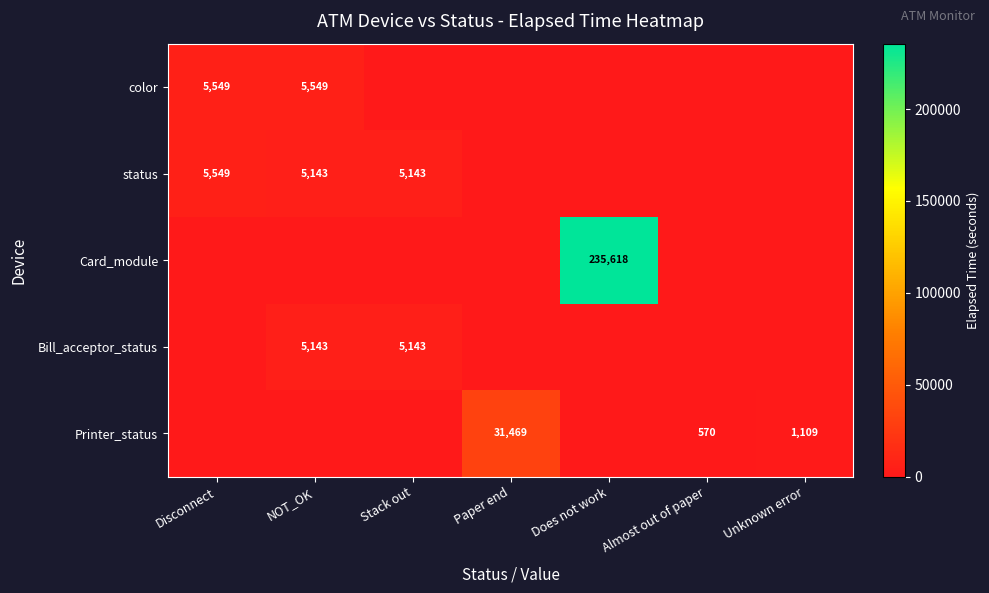

Which label corresponds to the smallest value in the chart?

Stack out